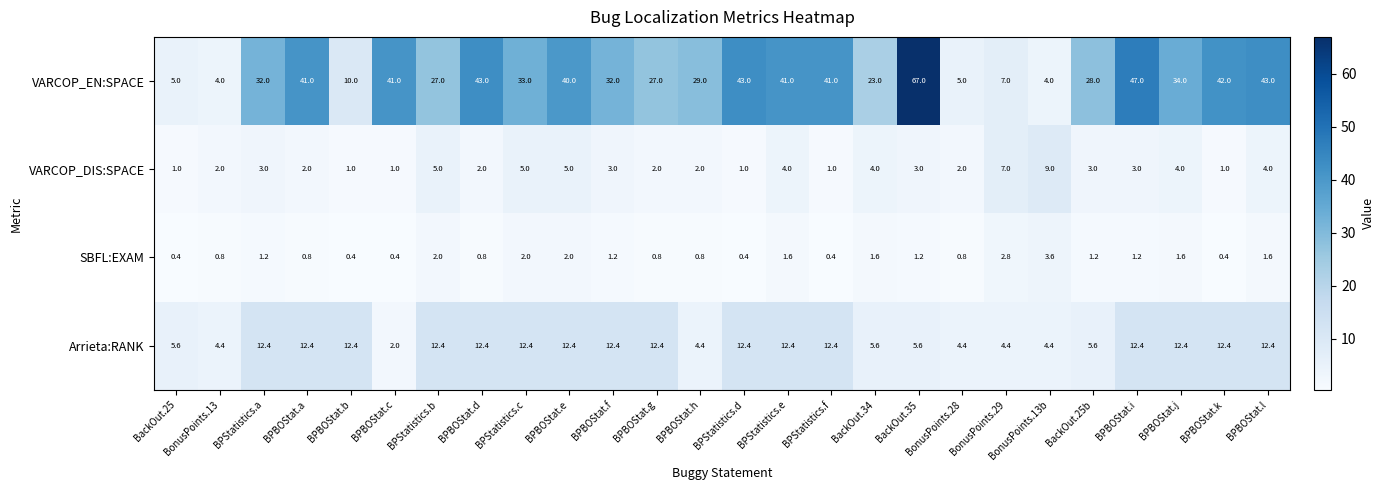

What is the sum of all Arrieta:RANK values?

244.8